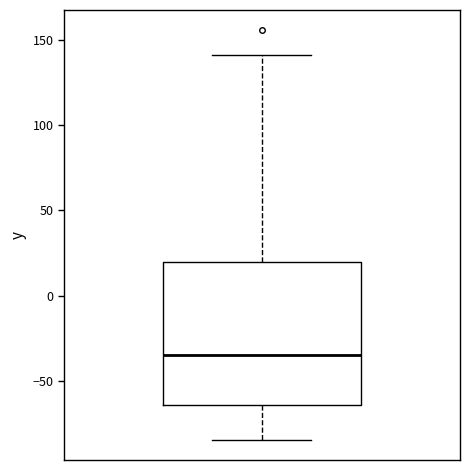

Read this box plot against the y-axis: the position of the median line, the range covered by the box, and the ends of both whiskers. The values are not printed on the chart, so give them approximately, as read against the axis.

median -35, box -65 to 20, whiskers -85 to 140